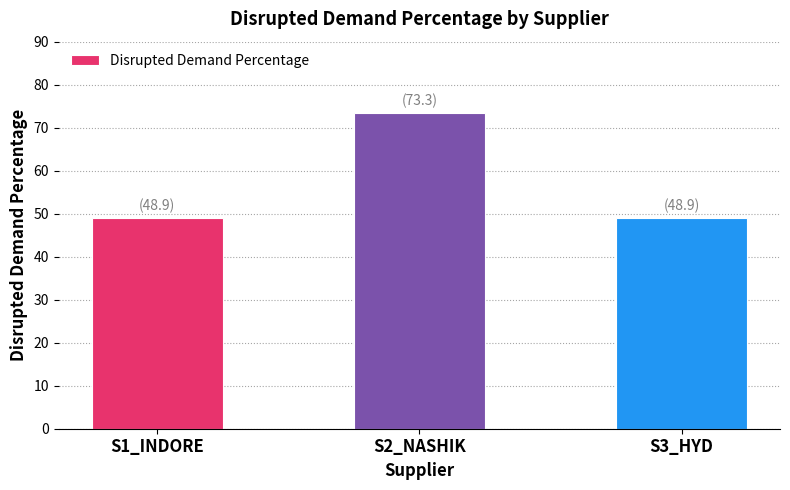

What is the average value?

57.0